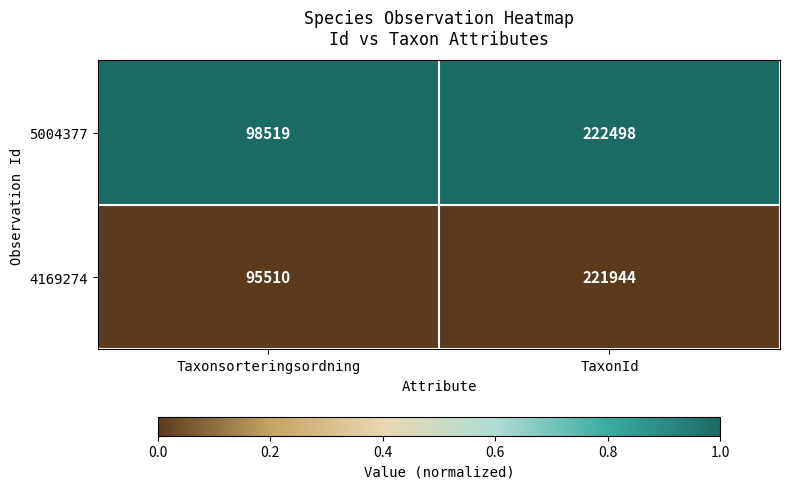

At which category is the sum across all series the highest?

TaxonId